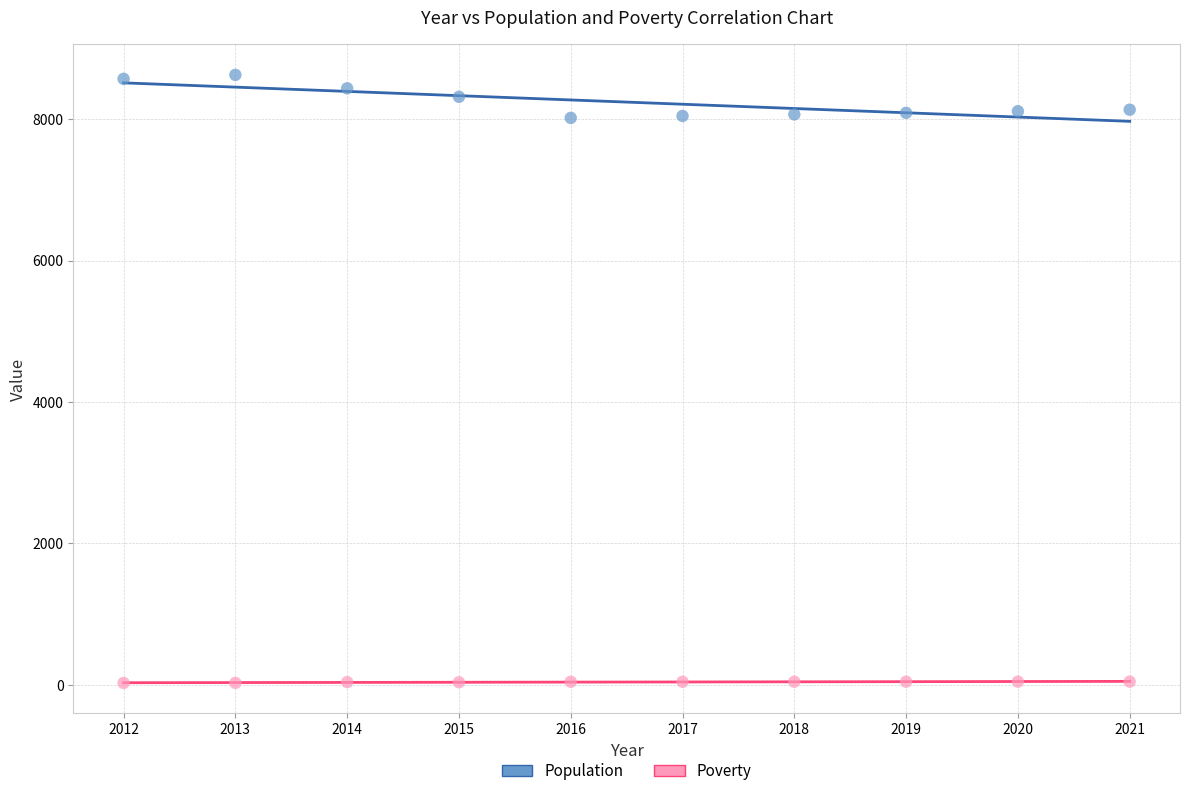

Which series has the largest Y range (max minus min)?

Population